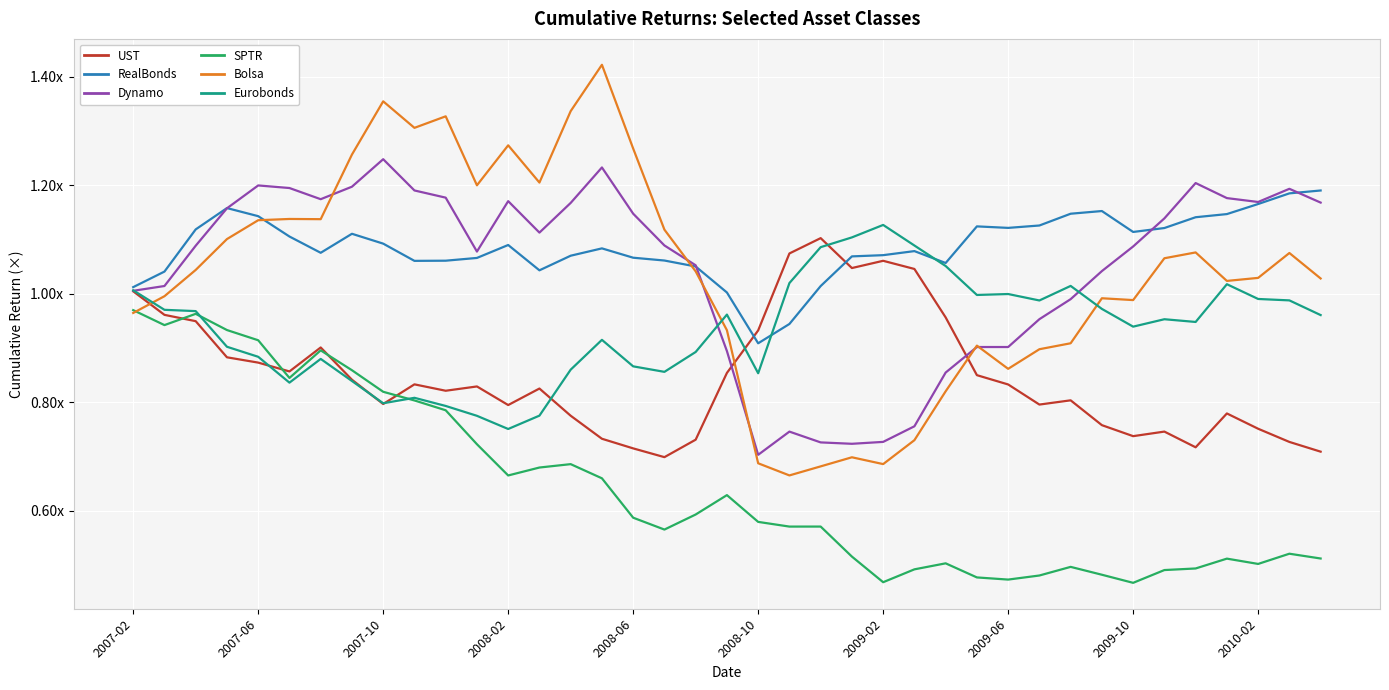

Does the chart have visible grid lines?

Yes